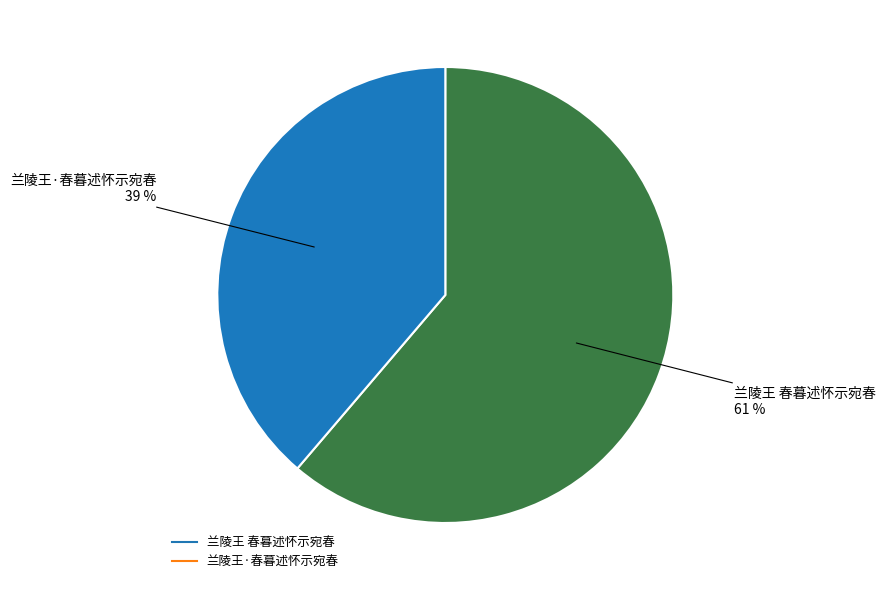

To the nearest percent, what portion does 兰陵王 春暮述怀示宛春 represent?

61%